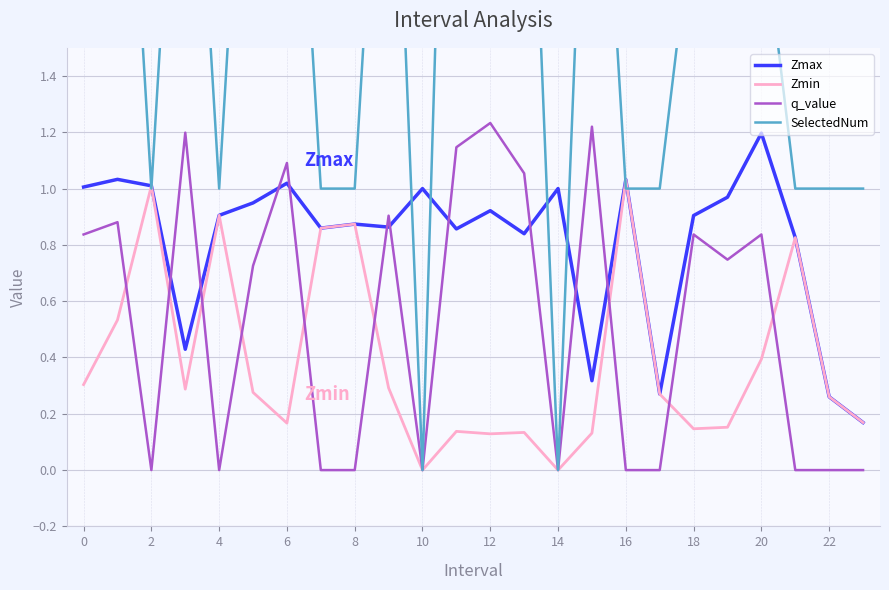

How many interior local peaks does the Zmin series have?

7